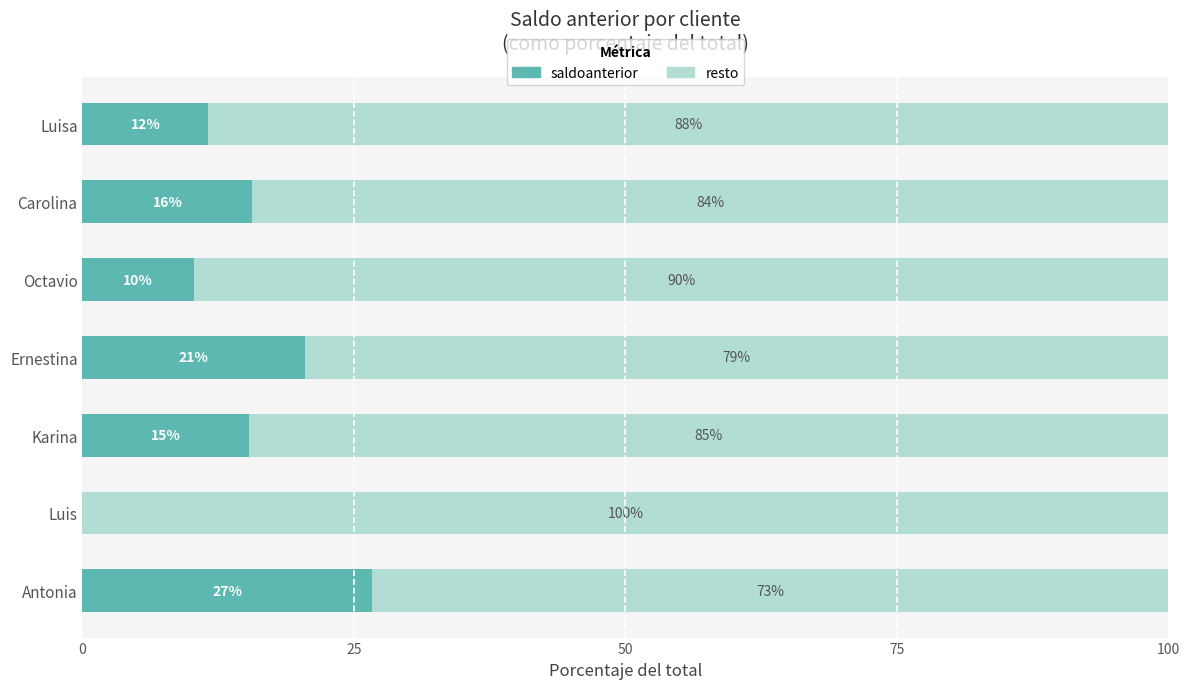

Reading left to right, transcribe all the data shown in this chart.

saldoanterior: 11.6	15.6	10.3	20.5	15.4	0.0	26.6
resto: 88.4	84.4	89.7	79.5	84.6	100.0	73.4